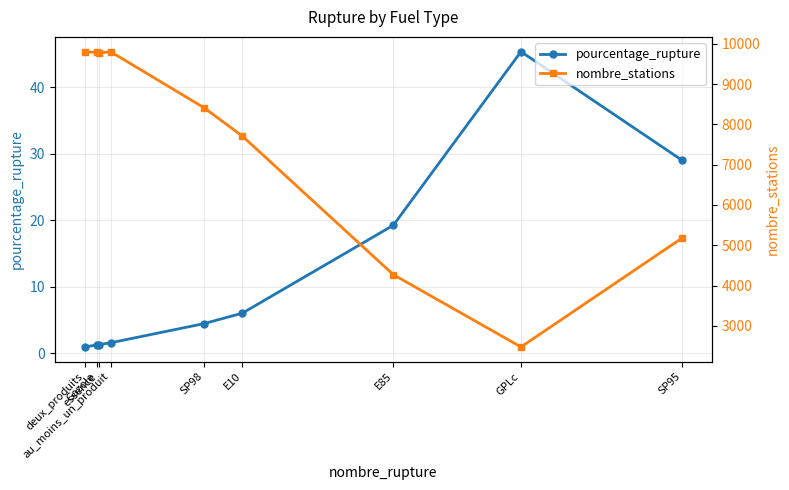

True or false: nombre_stations and pourcentage_rupture intersect in this chart.

False